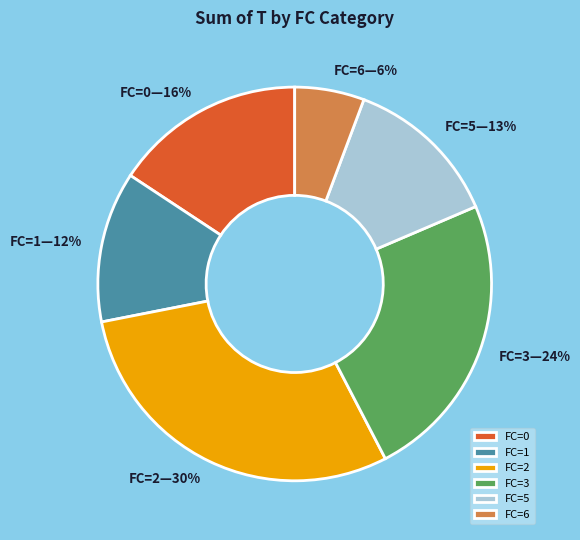

Does FC=1 represent more than half of the total?

No